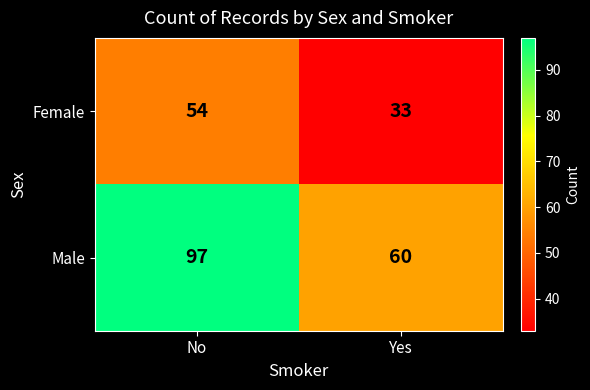

The Male series shows 97 at Yes. True or false?

False